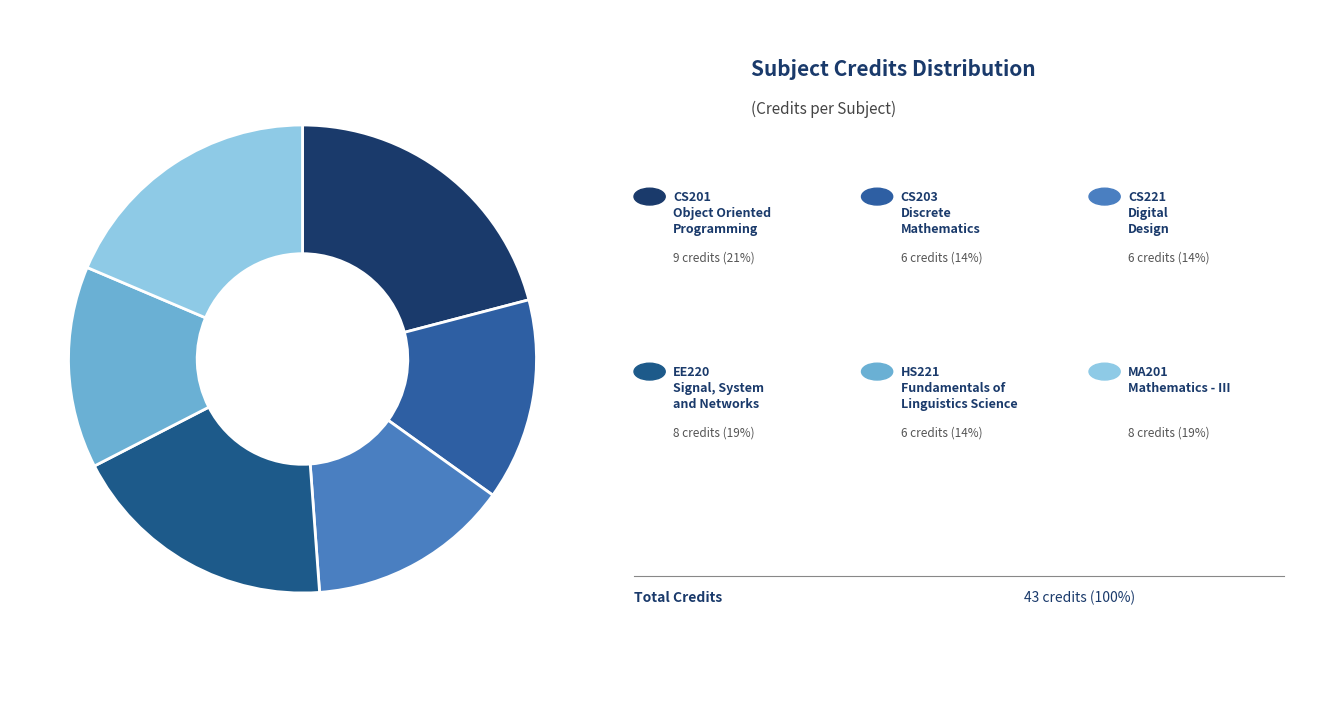

To the nearest percent, what is the difference between the largest and smallest slice percentages?

7%